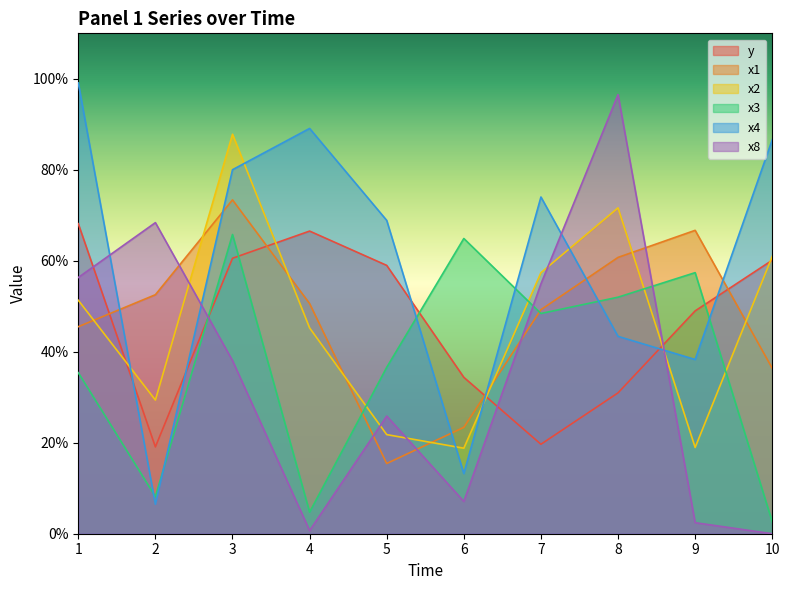

Reading right to left, transcribe all the data shown in this chart.

y: 10=0.6	9=0.5	8=0.3	7=0.2	6=0.3	5=0.6	4=0.7	3=0.6	2=0.2	1=0.7
x1: 10=0.4	9=0.7	8=0.6	7=0.5	6=0.2	5=0.2	4=0.5	3=0.7	2=0.5	1=0.5
x2: 10=0.6	9=0.2	8=0.7	7=0.6	6=0.2	5=0.2	4=0.5	3=0.9	2=0.3	1=0.5
x3: 10=0.0	9=0.6	8=0.5	7=0.5	6=0.6	5=0.4	4=0.0	3=0.7	2=0.1	1=0.4
x4: 10=0.9	9=0.4	8=0.4	7=0.7	6=0.1	5=0.7	4=0.9	3=0.8	2=0.1	1=1.0
x8: 10=0.0	9=0.0	8=1.0	7=0.5	6=0.1	5=0.3	4=0.0	3=0.4	2=0.7	1=0.6